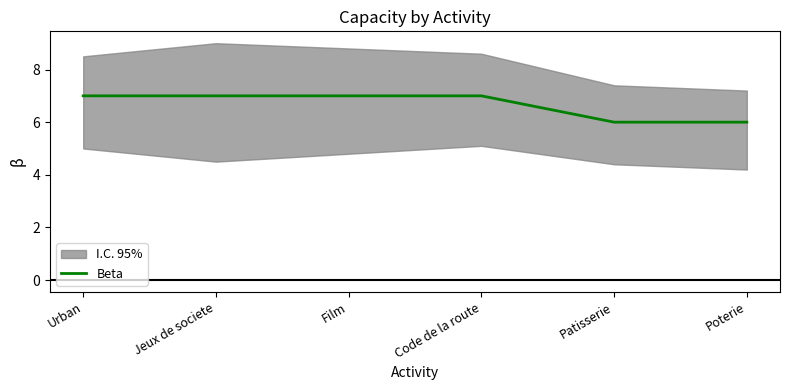

True or false: Beta has a value of 7 at Jeux de societe.

True